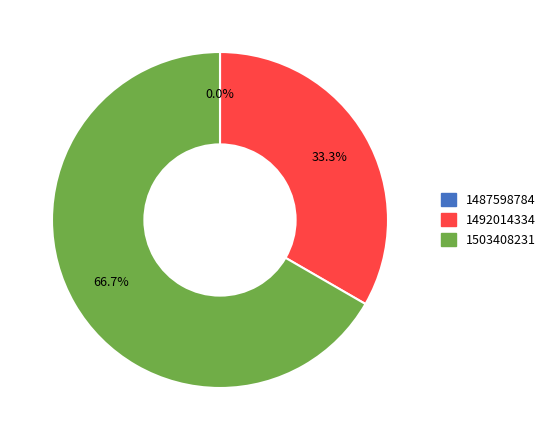

To the nearest percent, what is the average slice percentage?

33%